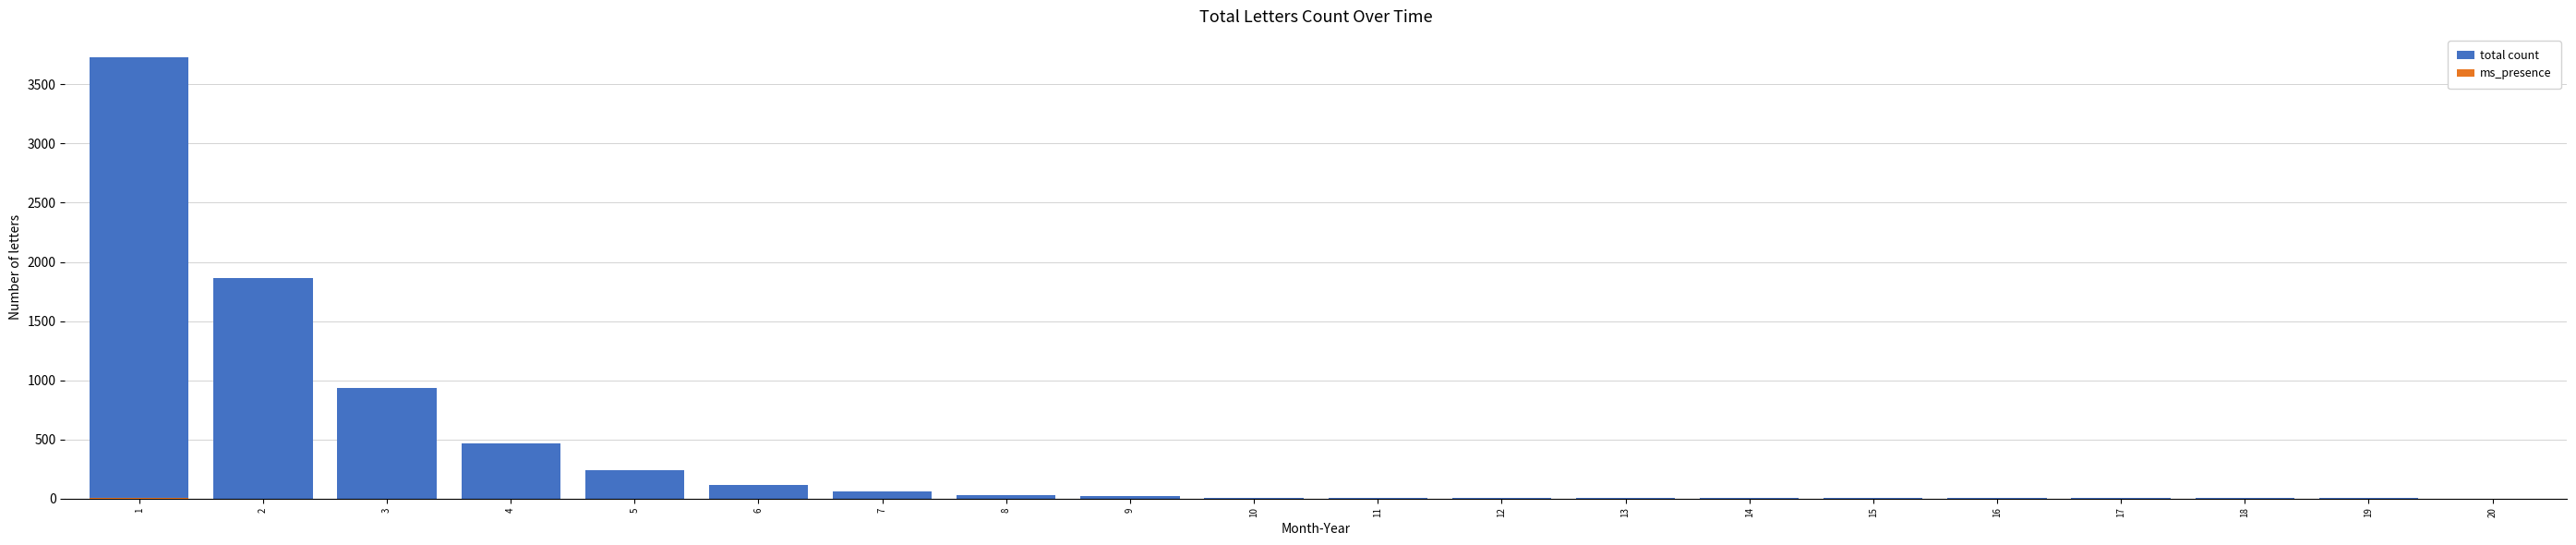

At which label does ms_presence reach its peak?

1